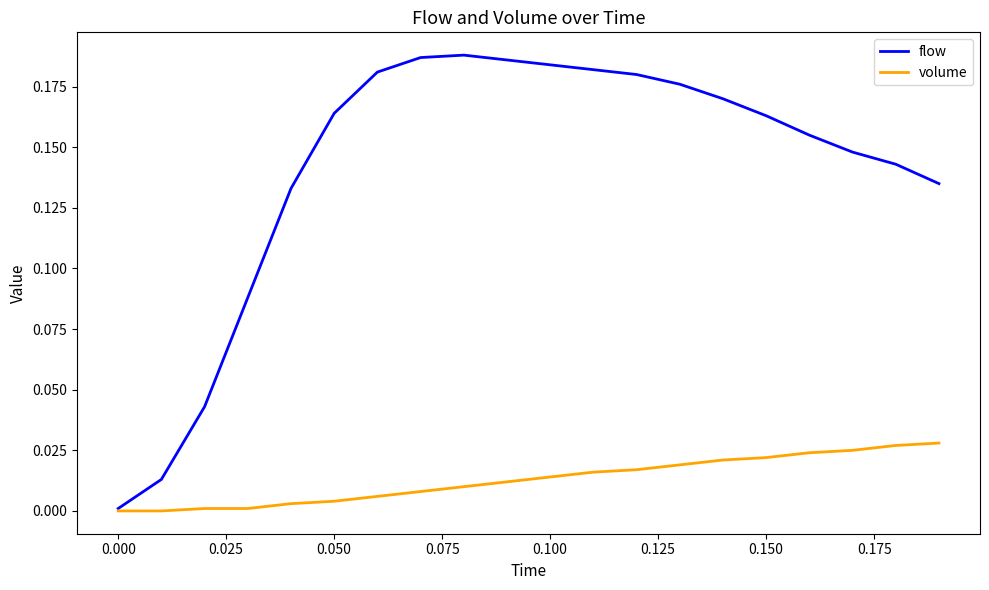

Which series has the largest range (max minus min)?

flow